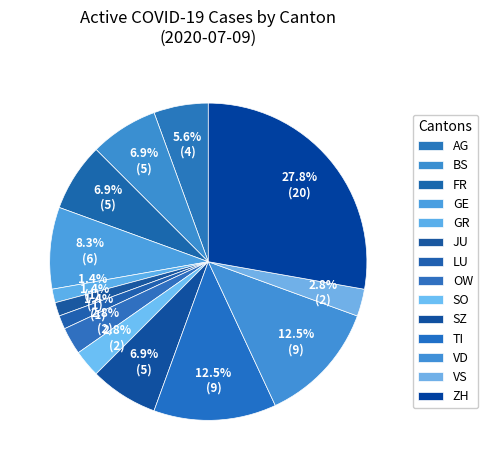

How many slices are in this pie chart?

14